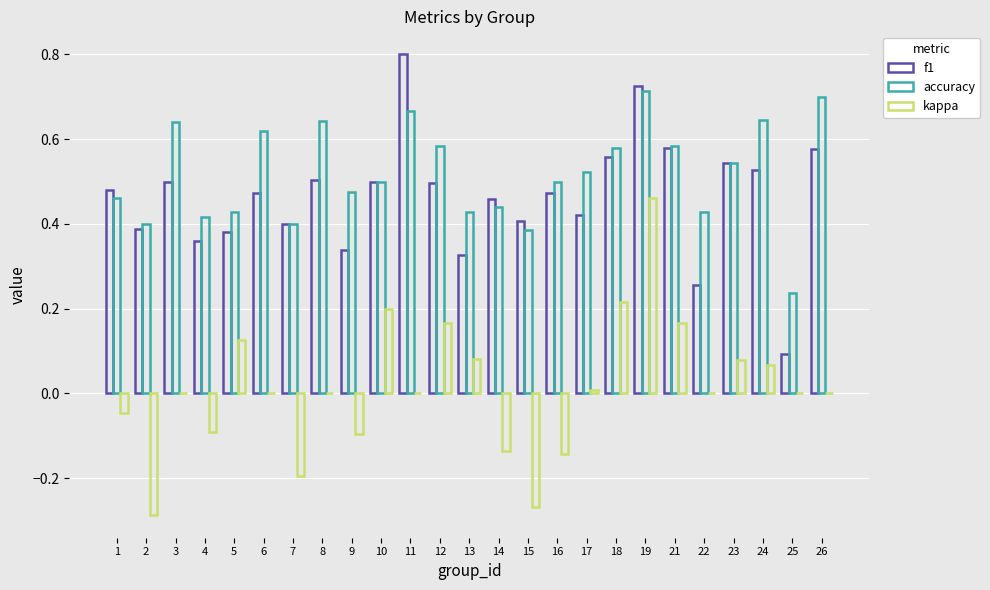

Which series has the widest spread of values?

kappa